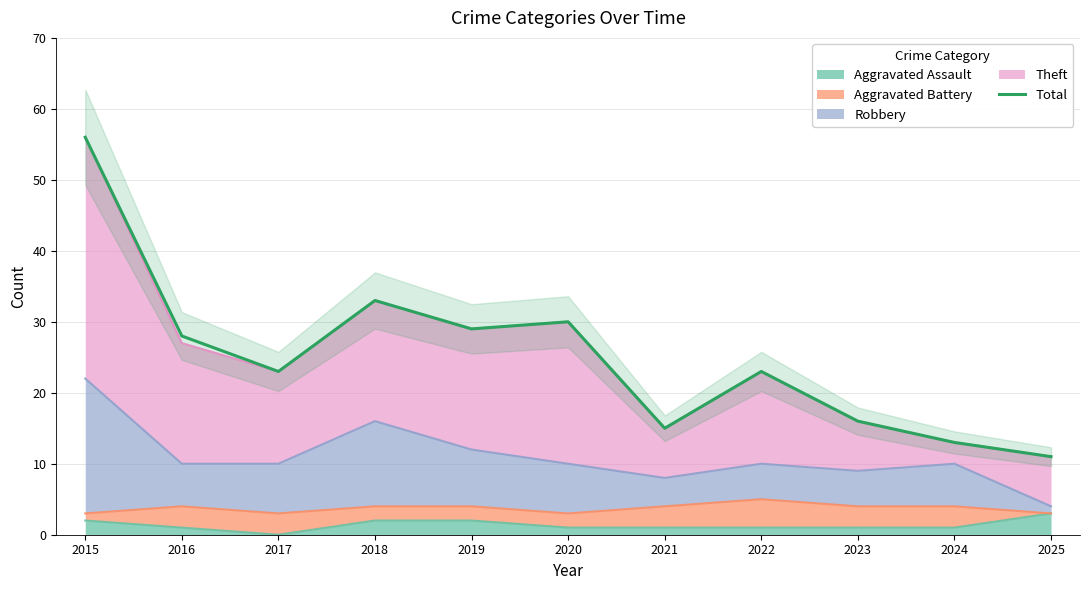

The value at 2015 is 95. True or false?

False